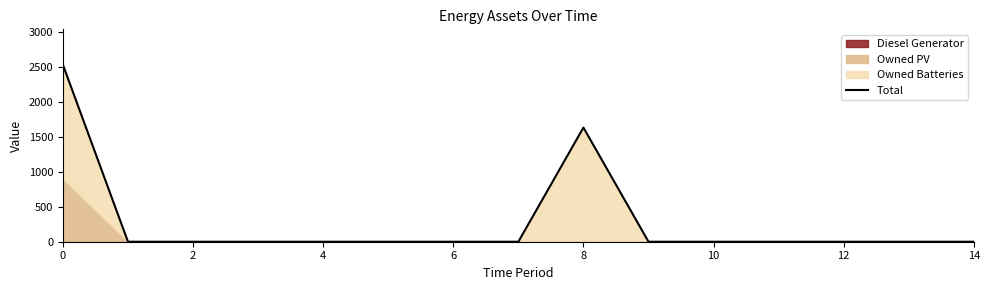

True or false: the data shows 0 at 9.

True